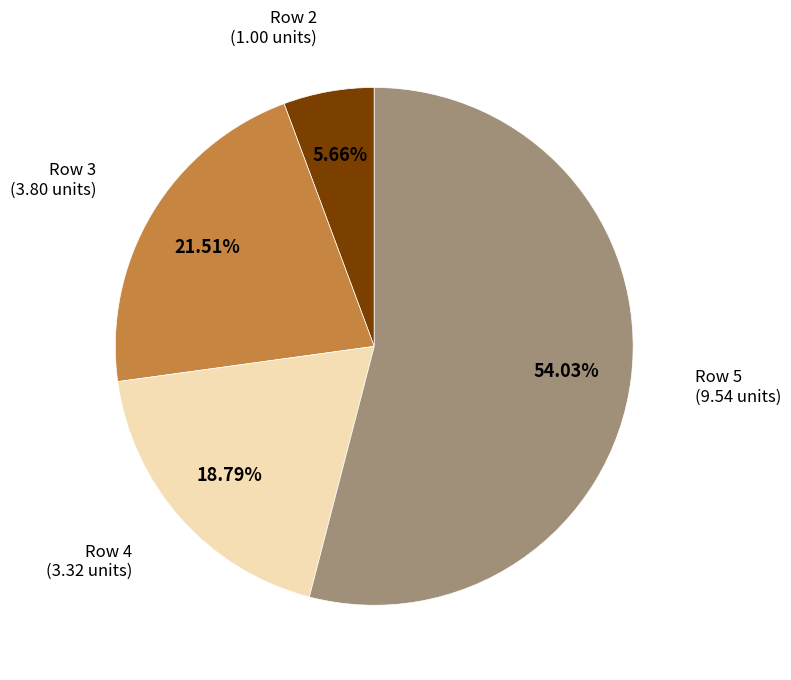

To the nearest percent, what is the combined percentage of Row 2 and Row 4?

24%